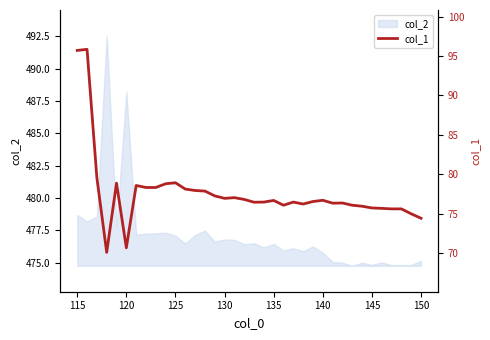

What is the highest value of the col_2 series?

492.5